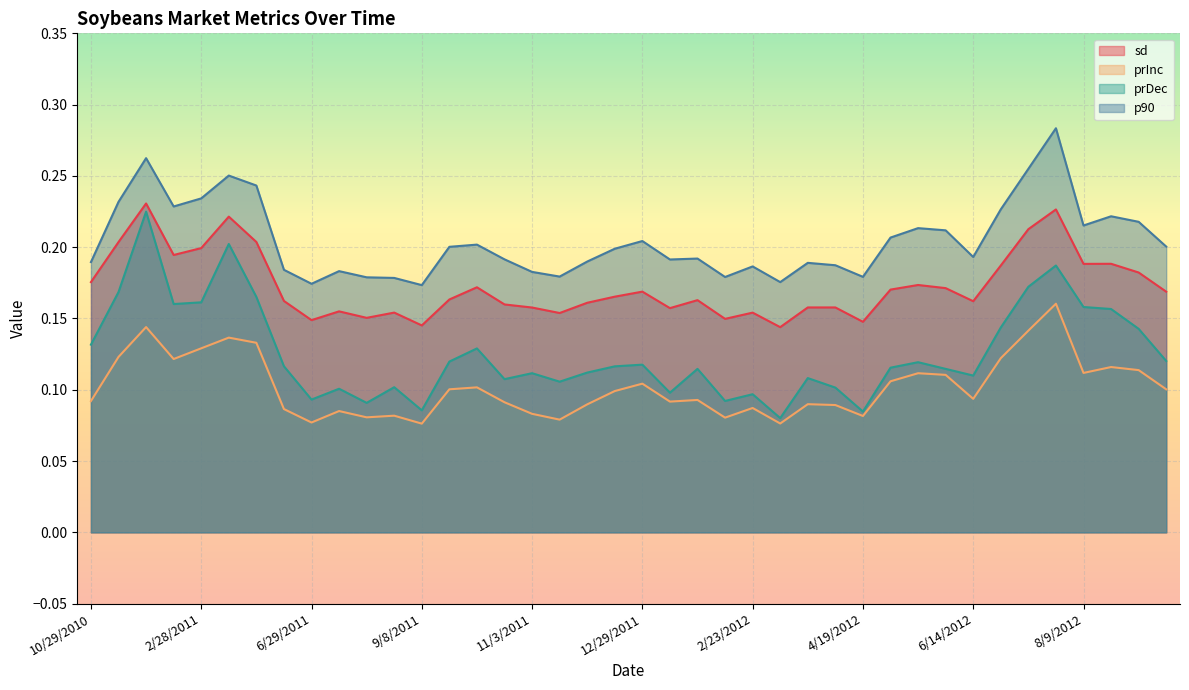

True or false: p90 and sd intersect in this chart.

False